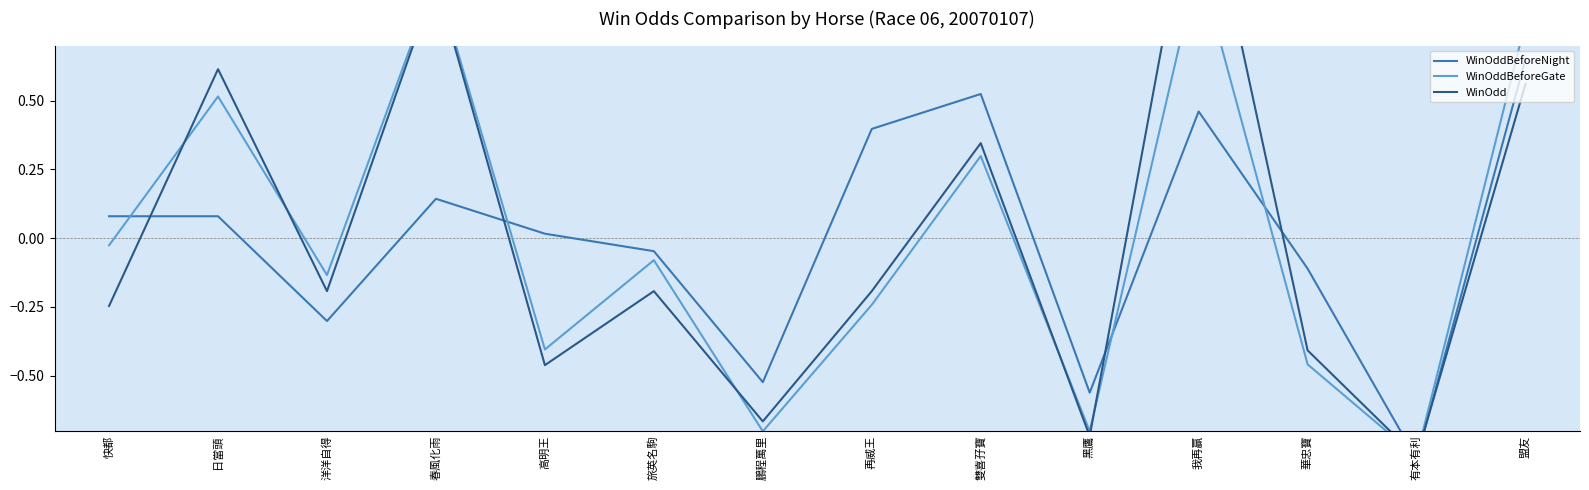

Is it true that WinOddBeforeGate equals 0.8 at 盟友?

True